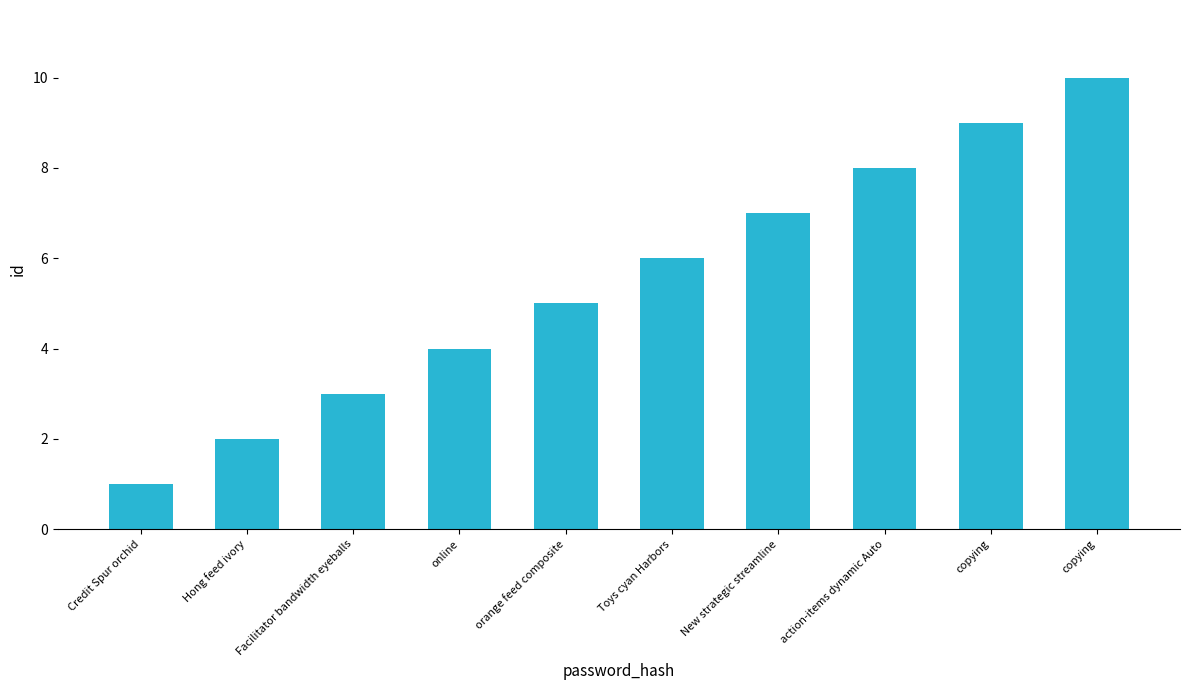

How many series are shown in this chart?

1